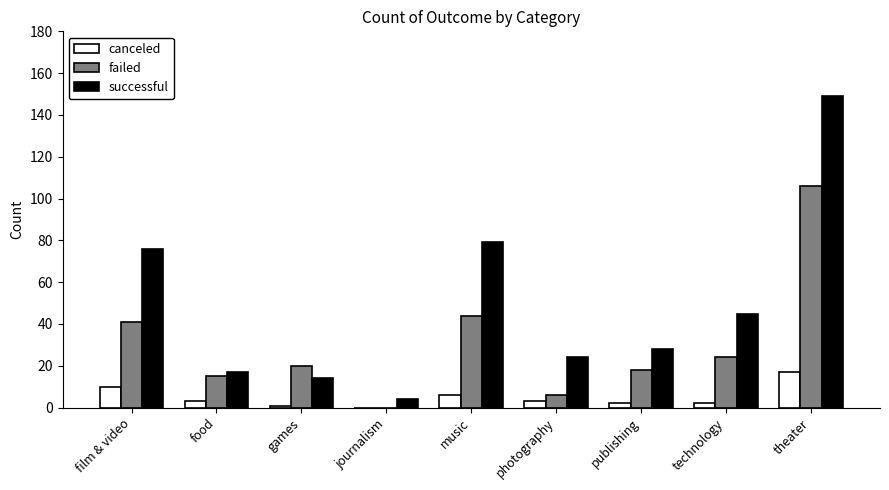

At which category is the sum across all series the highest?

theater